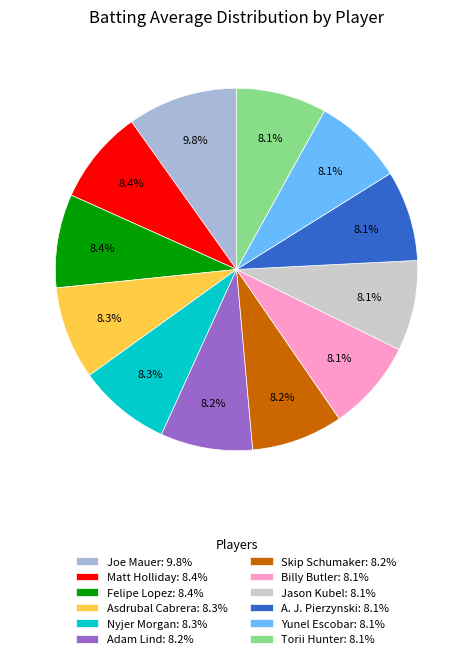

Does Skip Schumaker: 8.2% represent more than half of the total?

No